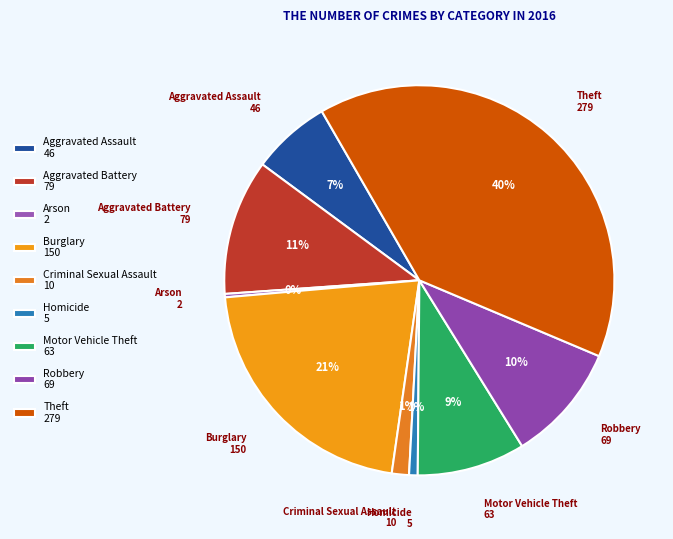

How many segments does this pie chart have?

9